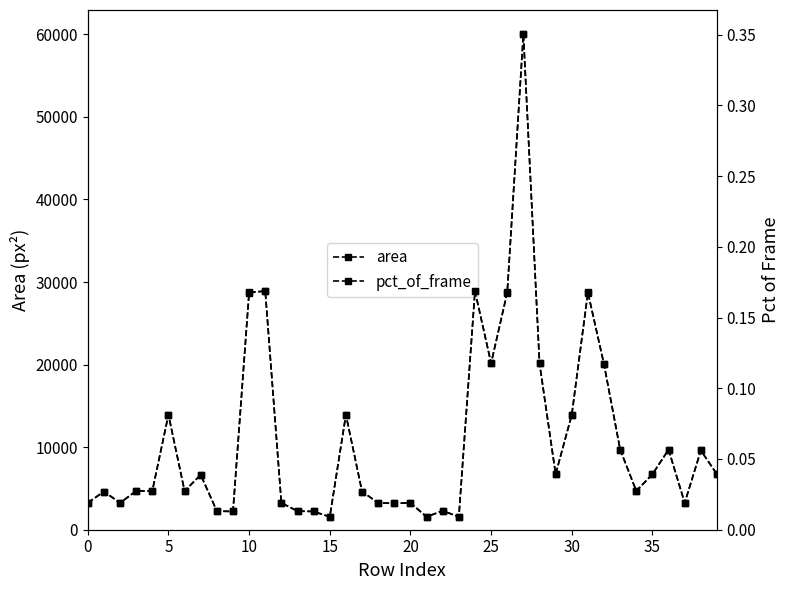

In pct_of_frame, how many points are higher than both neighbors (excluding endpoints)?

12